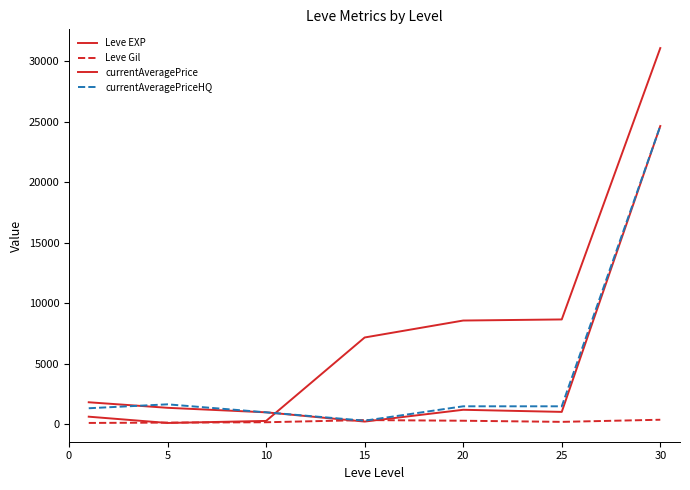

Is this an area chart (filled region under the line)?

No